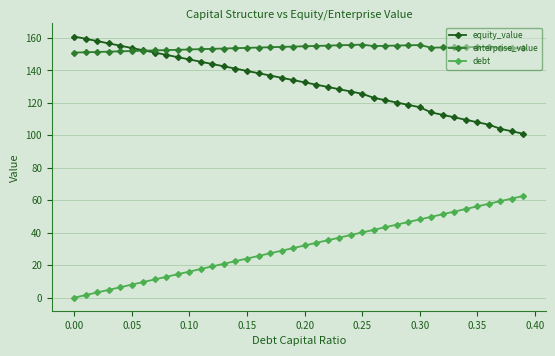

How many values in the equity_value series are below 134?

20